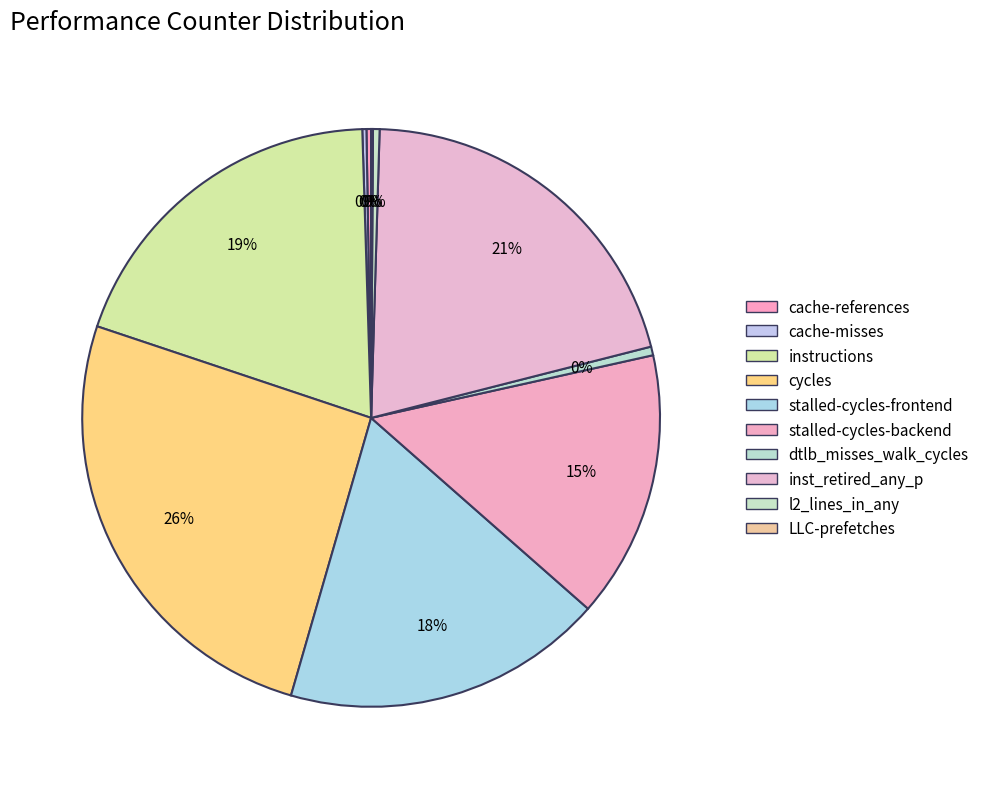

Count the number of slices in the pie.

10